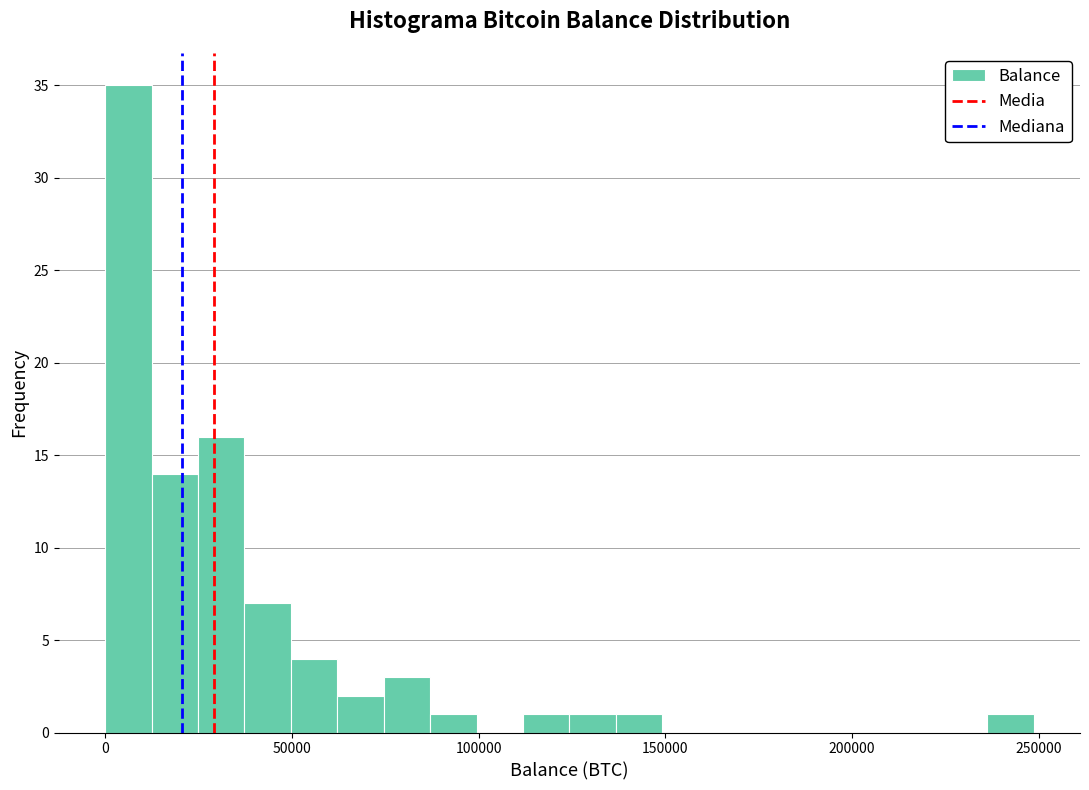

Around what value on the x-axis is the tallest bar? Give the approximate position of its centre, as read against the axis.

5000